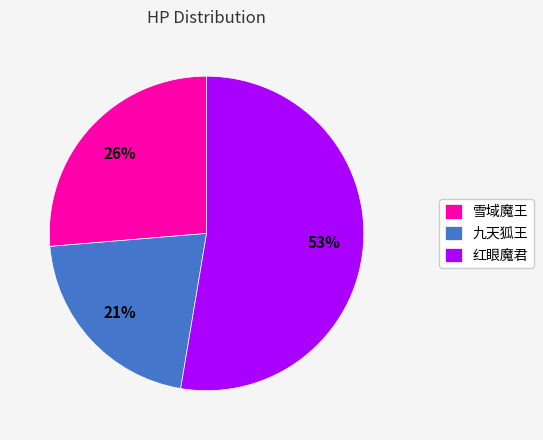

How many segments does this pie chart have?

3